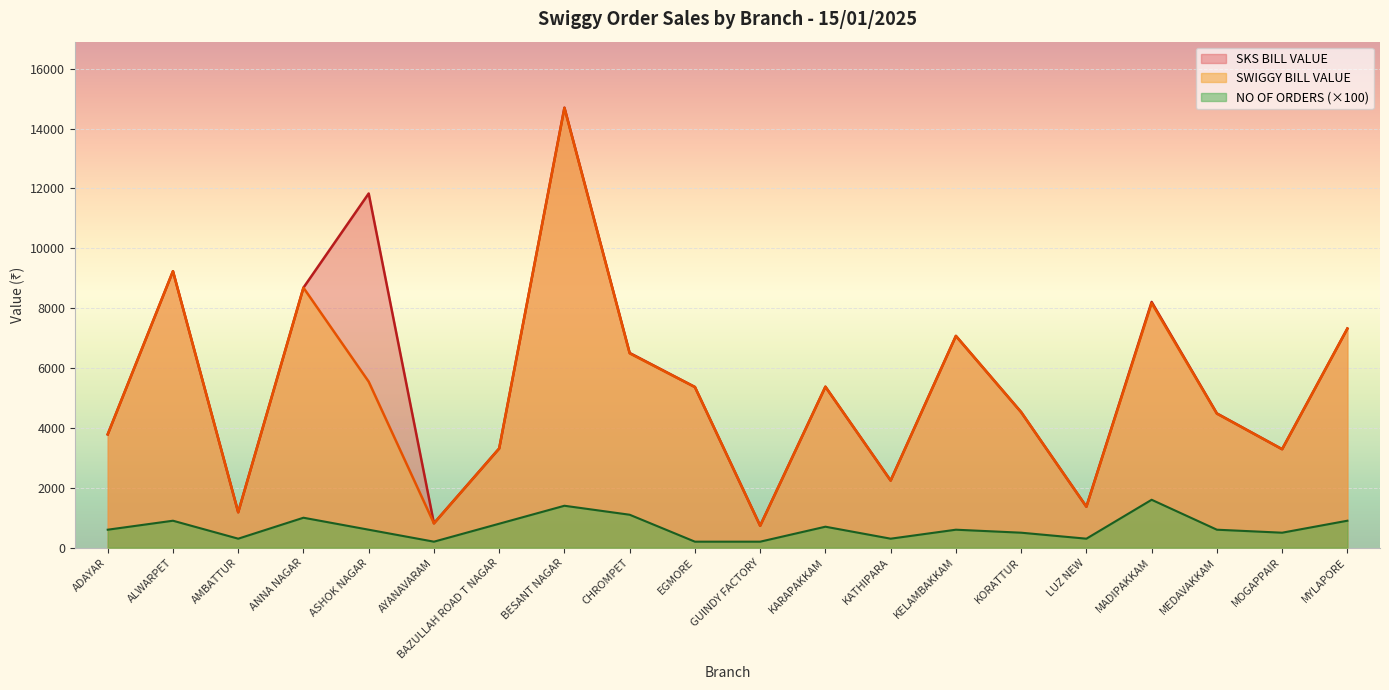

At which category is the sum across all series the highest?

BESANT NAGAR